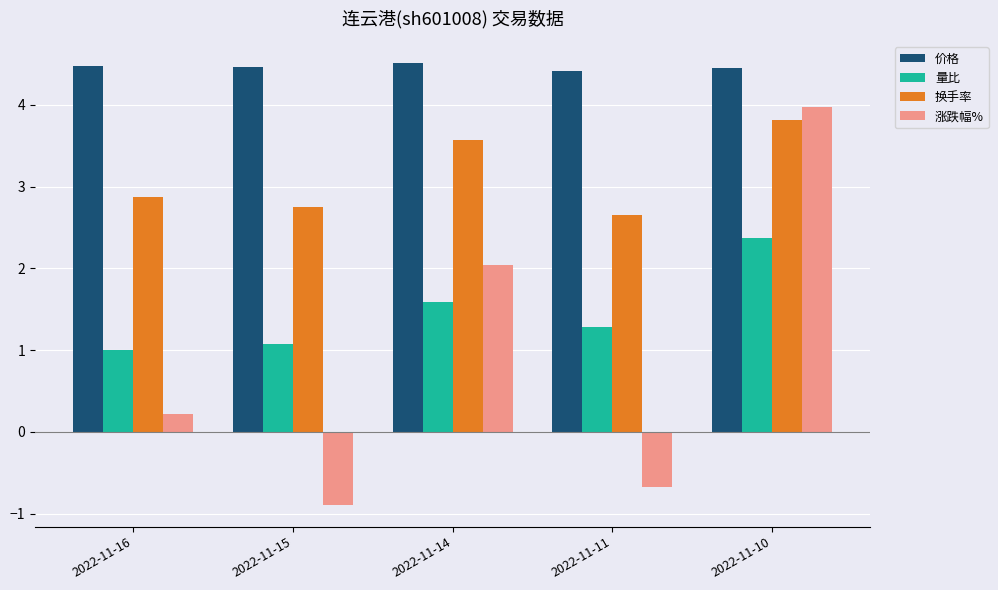

At how many categories does at least one series exceed 0?

5